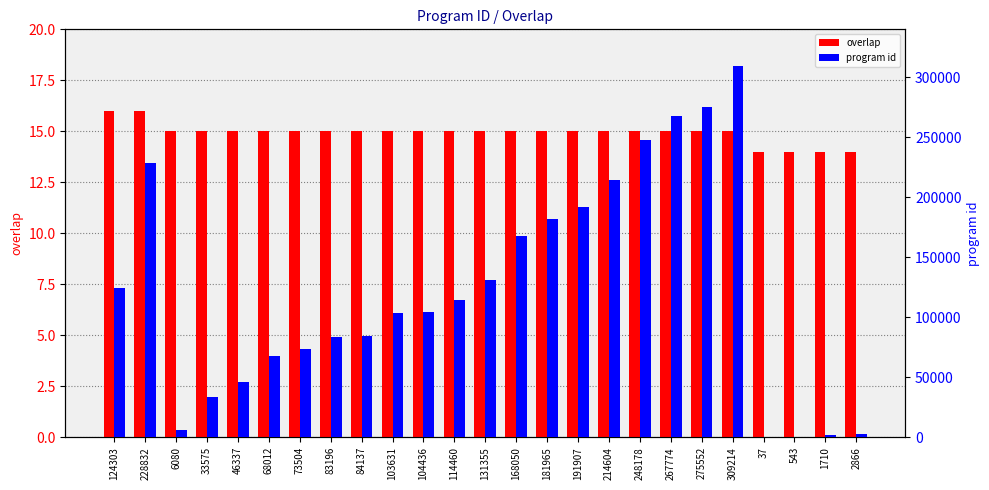

What is the total value across all series at 84137?

84152